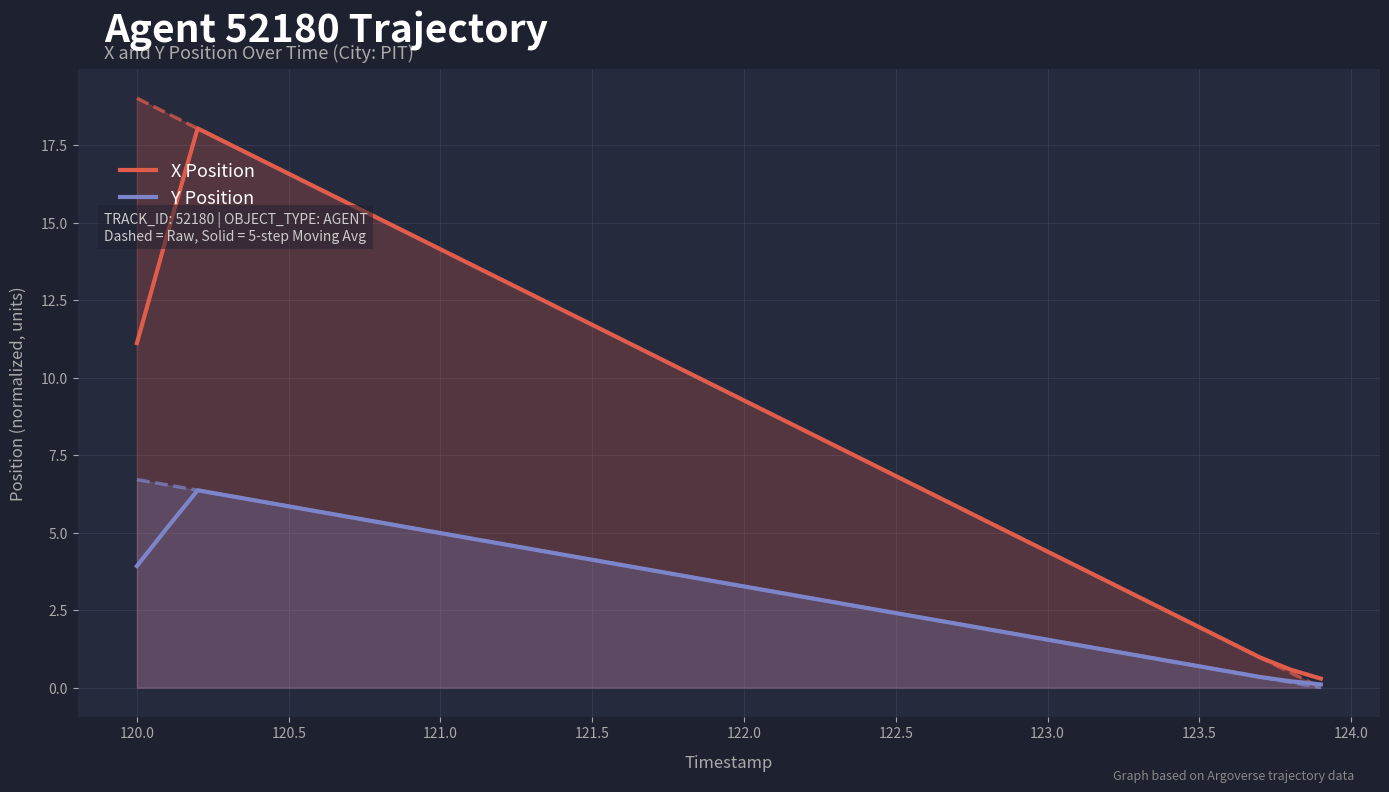

What is the maximum value for X Position?

18.0